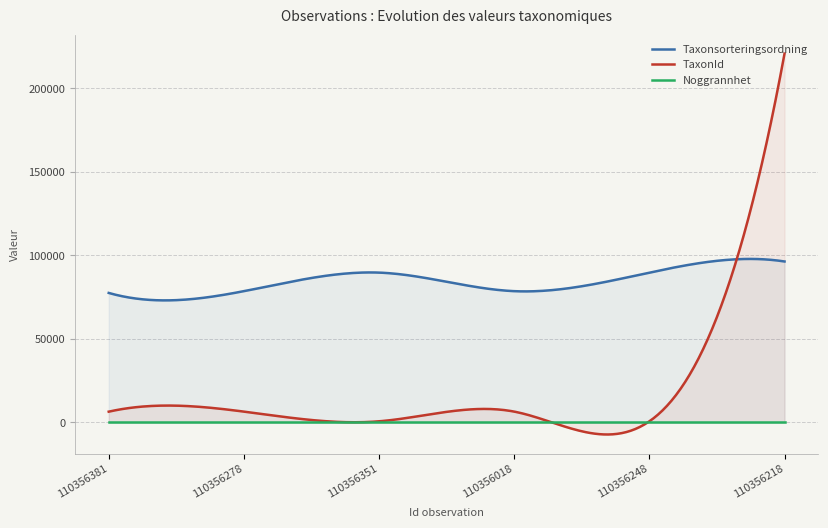

How many data points in Taxonsorteringsordning are less than 89673?

3